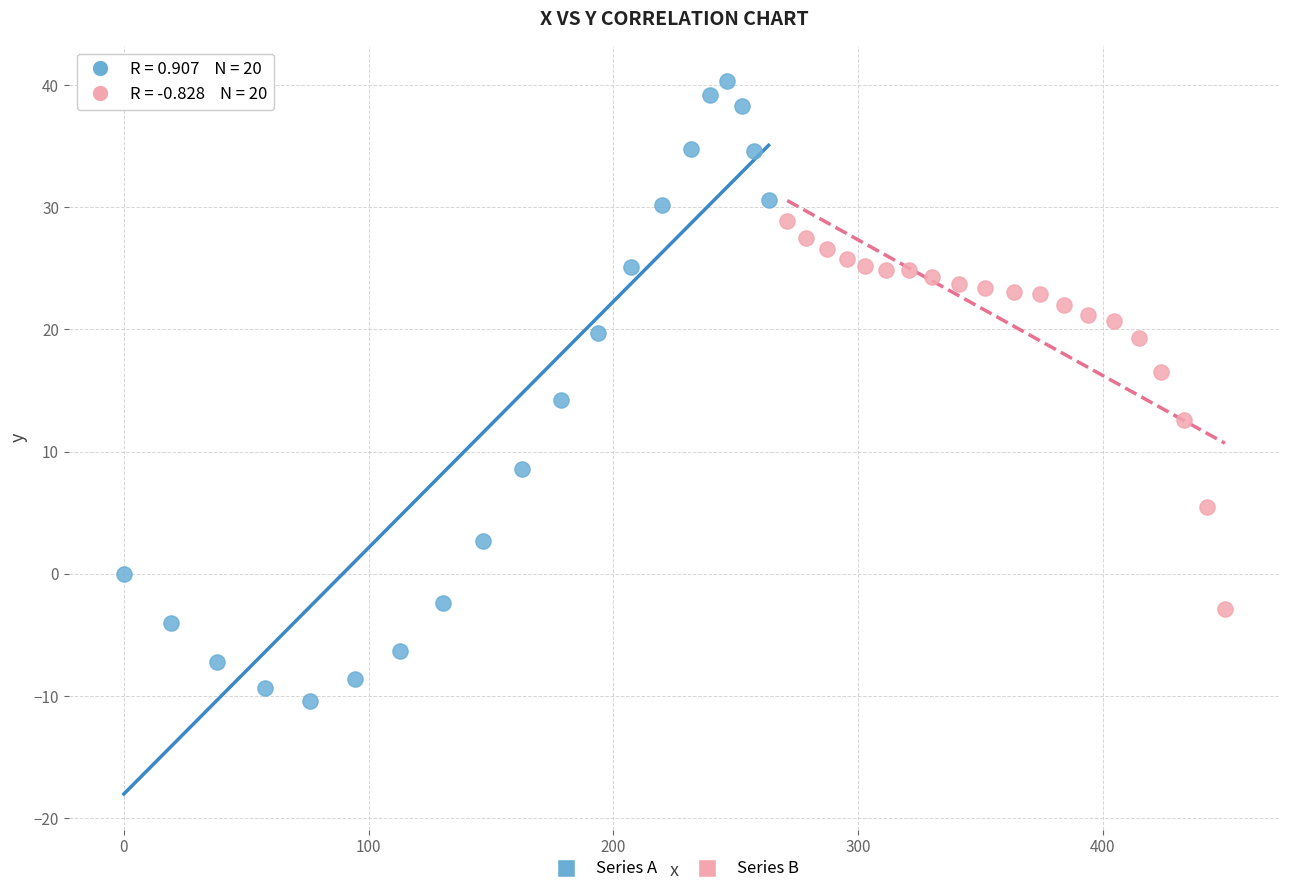

Which series contains the lowest Y value?

Series A